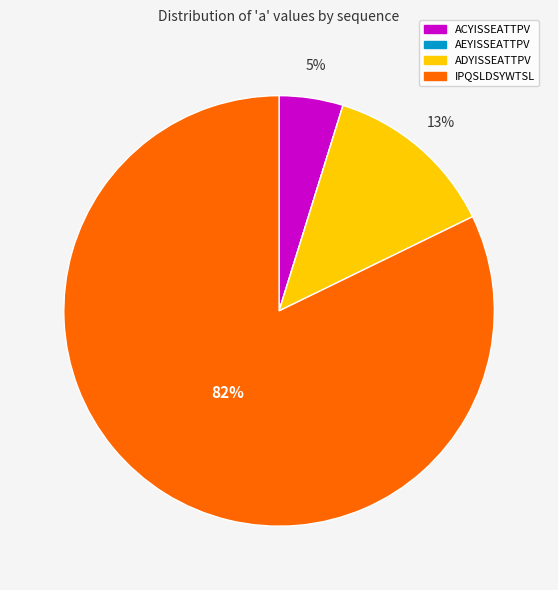

The IPQSLDSYWTSL slice represents 95% of the pie. True or false?

False